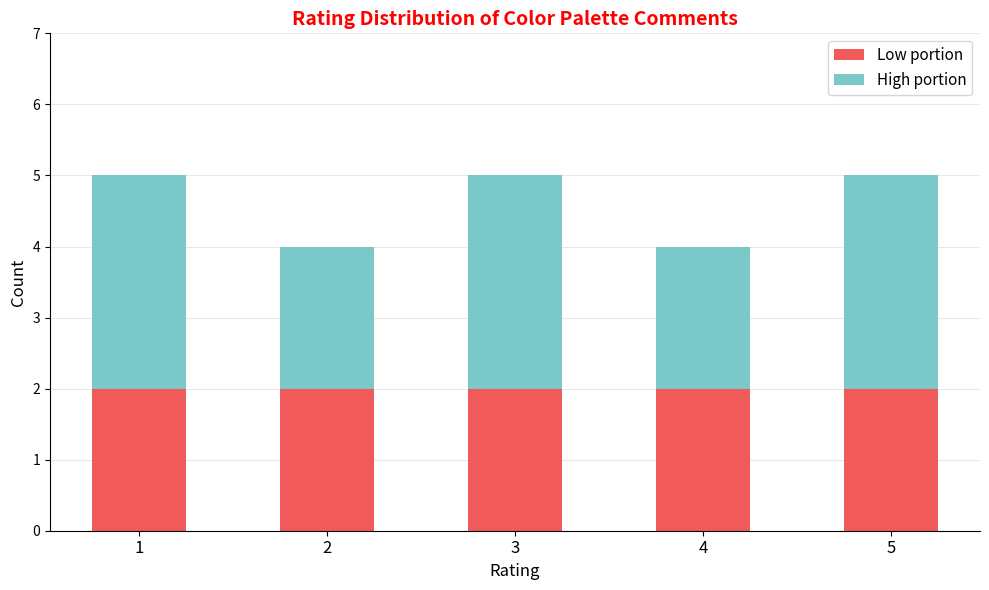

Reading left to right, what are the values for Low portion?

1=2	2=2	3=2	4=2	5=2